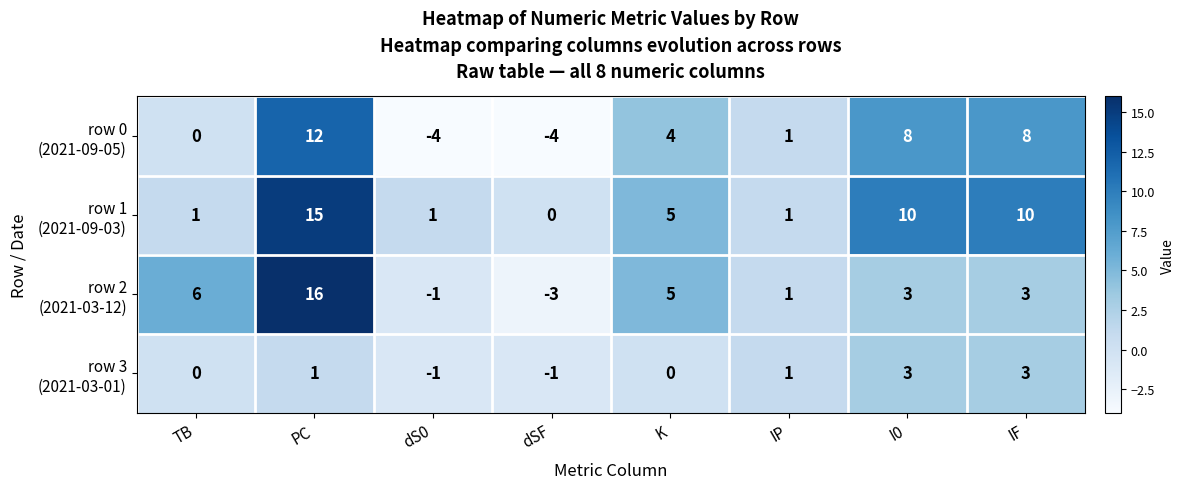

How many data points does each series have?

8